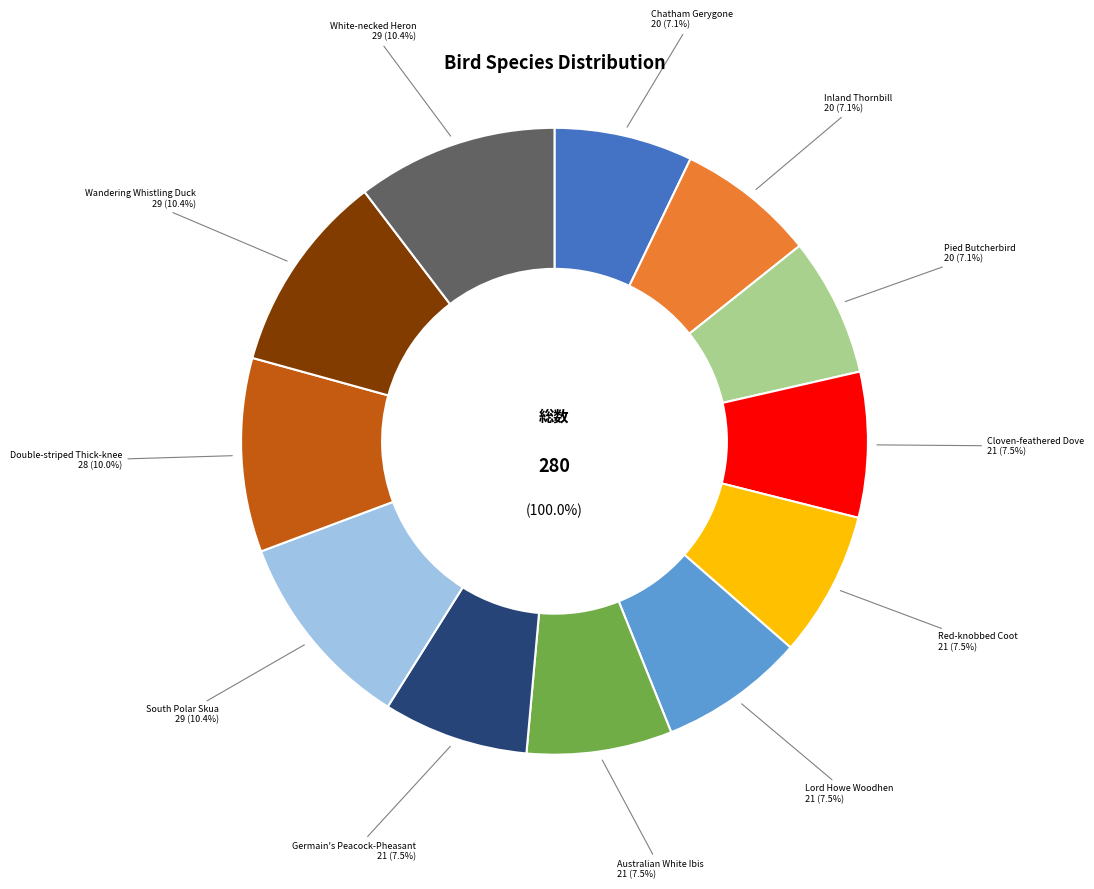

To the nearest percent, what is the combined percentage of Australian White Ibis and Germain's Peacock-Pheasant?

15%